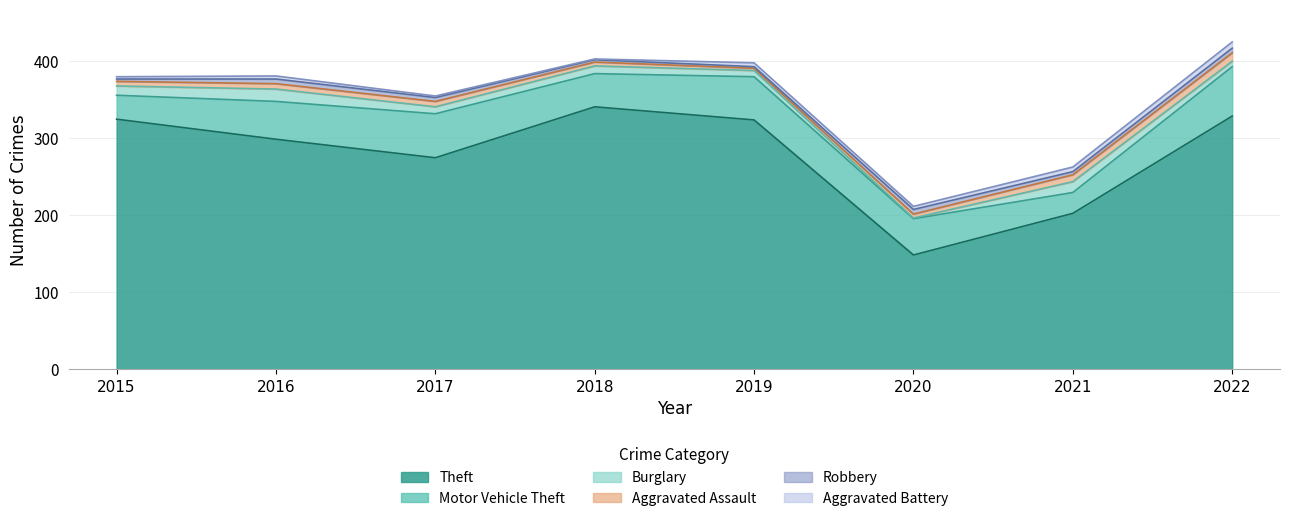

True or false: Aggravated Battery and Robbery intersect in this chart.

True